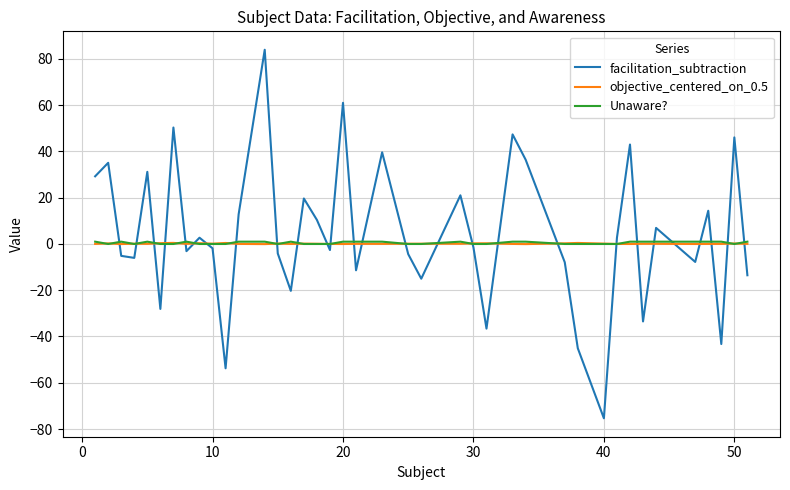

Which series has the widest spread of values?

facilitation_subtraction